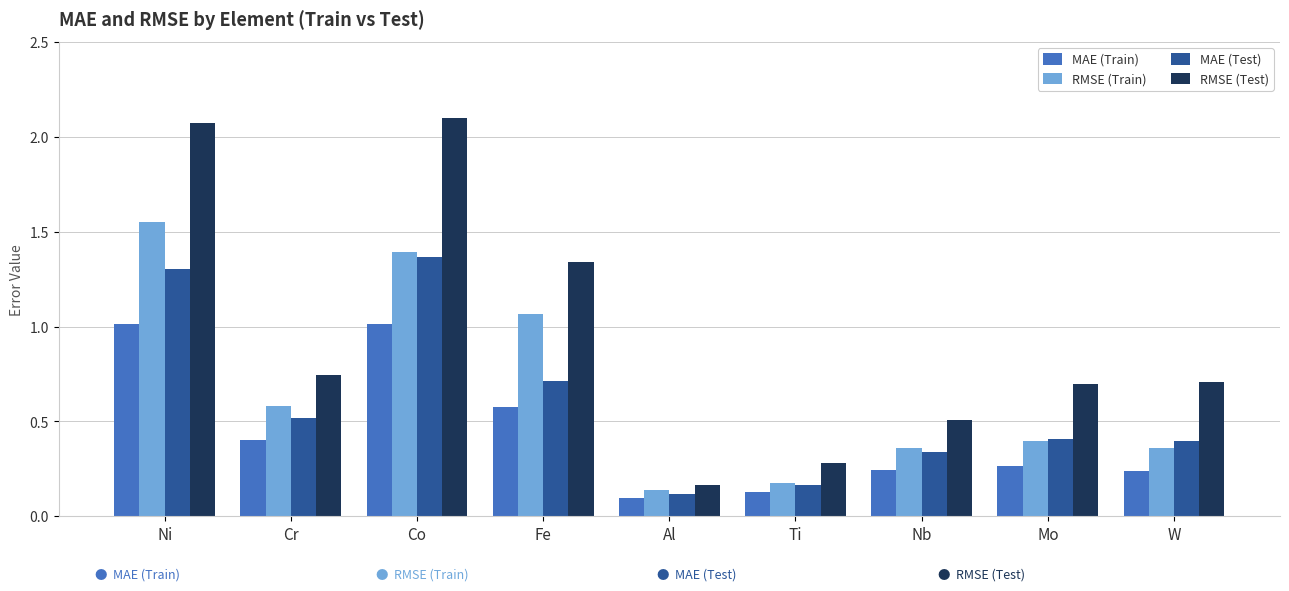

The value of MAE (Train) at W is 0.2. True or false?

True